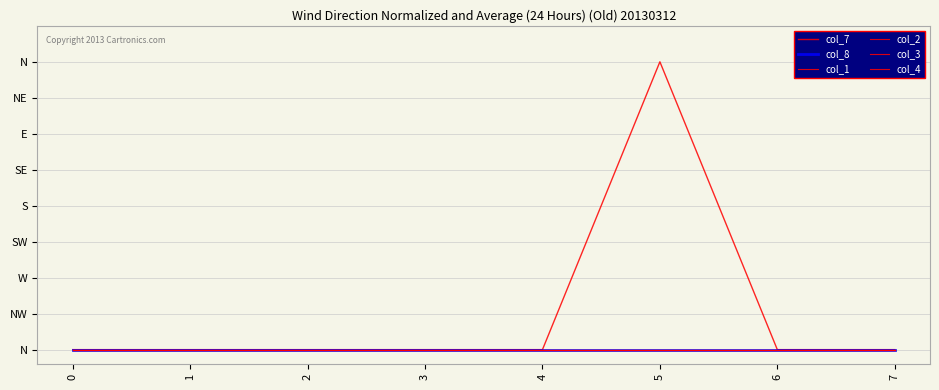

Does the chart have visible grid lines?

Yes